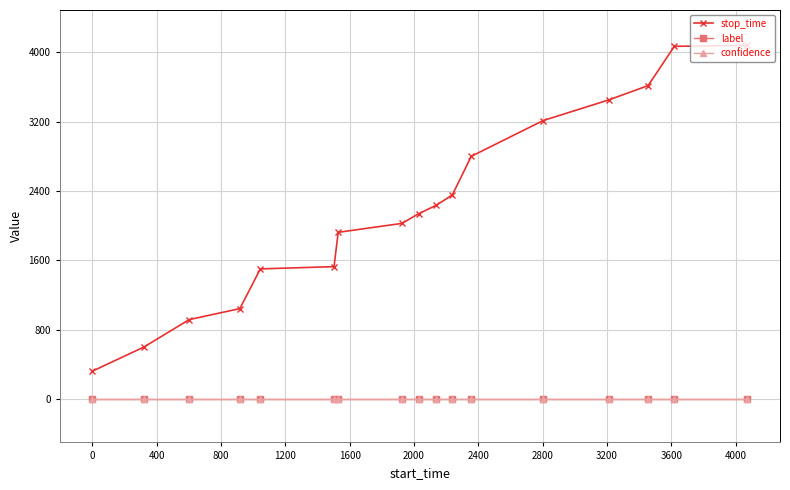

What is the value of the stop_time point at the 2nd from the left?

602.0